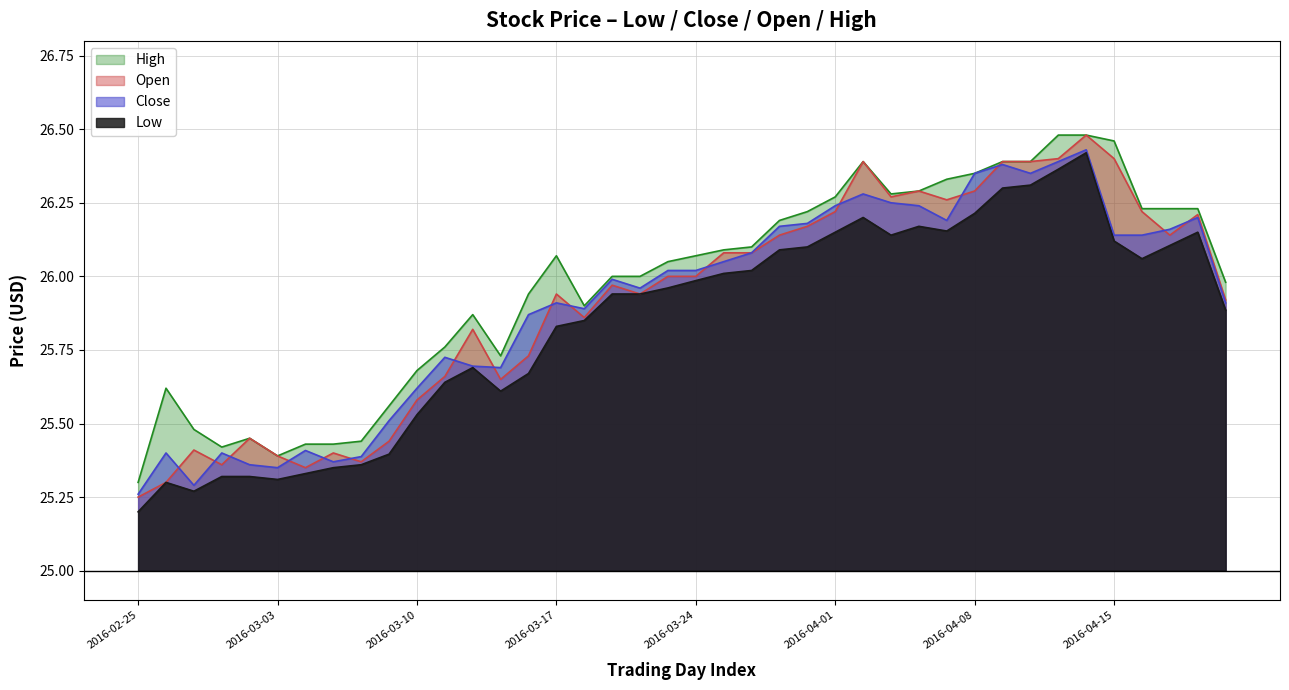

True or false: Close has a value of 15.8 at 2016-03-11.

False